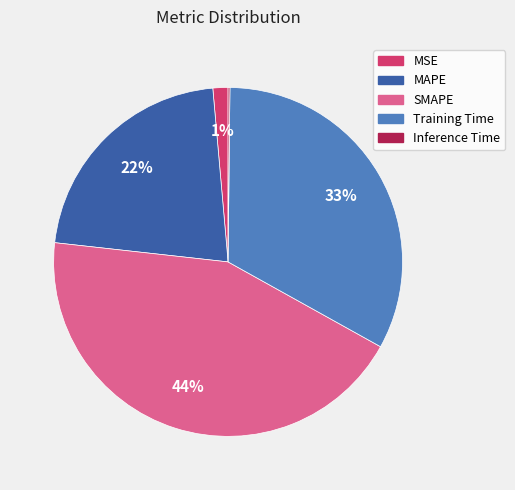

To the nearest percent, what percentage of the pie is SMAPE?

44%